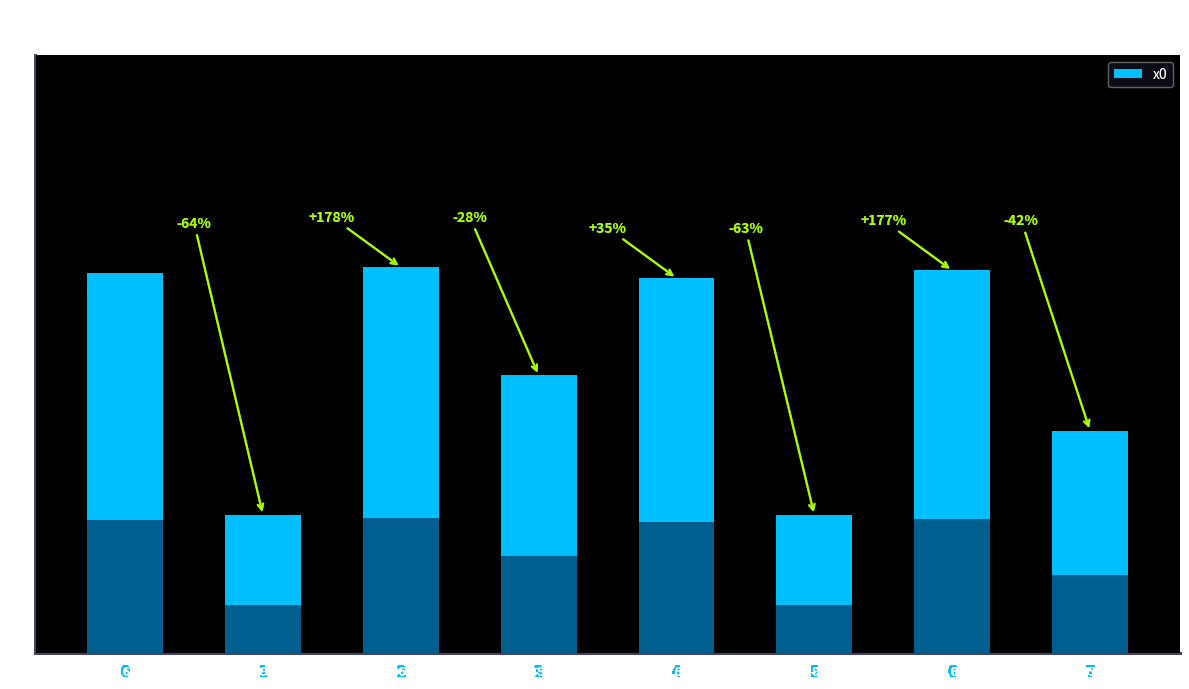

What is the ratio of the value at 0 to the value at 4?

1.0